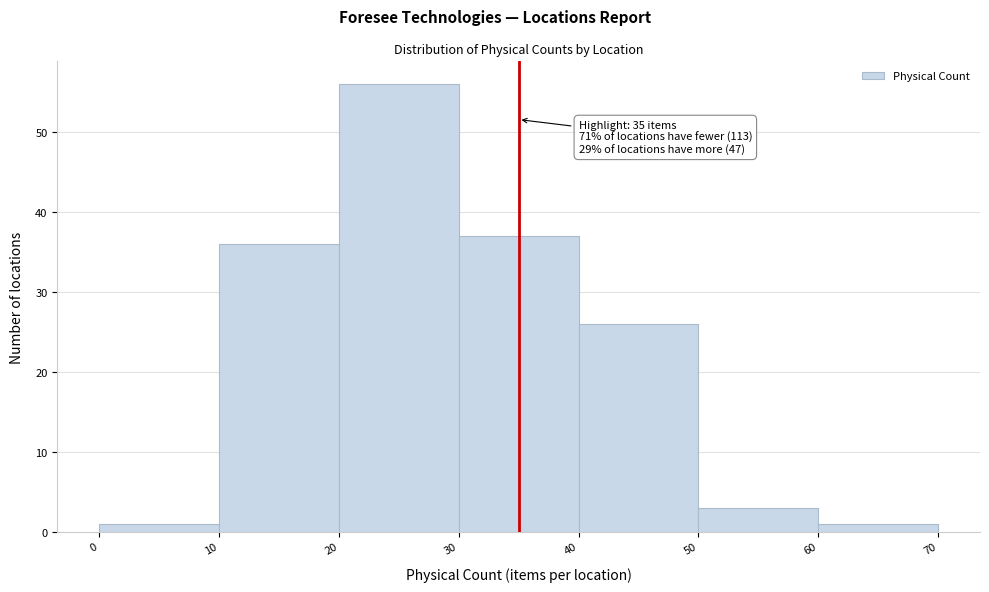

Over which range of the x-axis is the bar tallest?

20 to 30